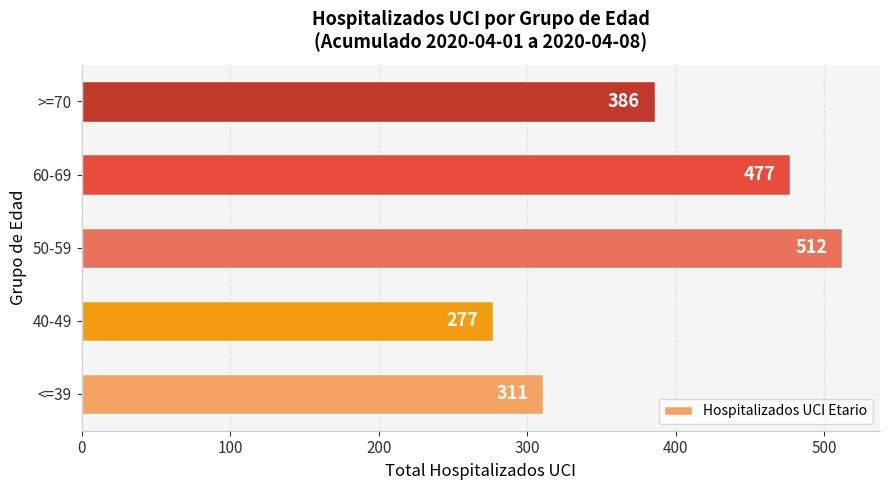

List the labels in order of value, largest first.

50-59, 60-69, >=70, <=39, 40-49